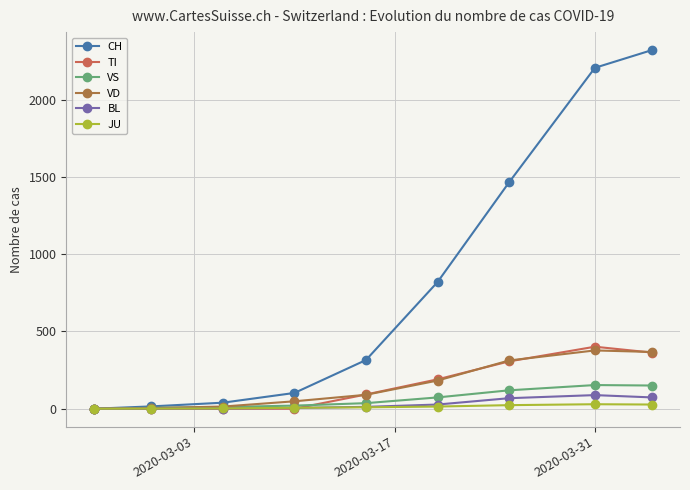

What is the greatest value displayed?

2320